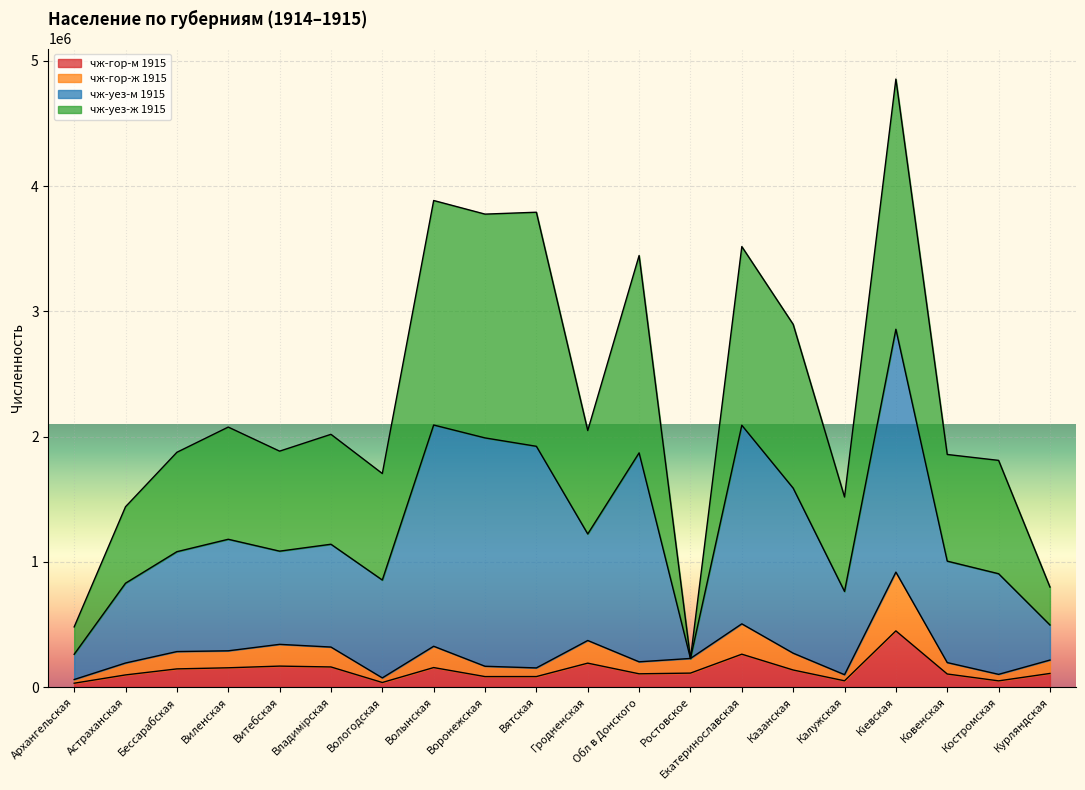

What is the total value across all series at Волынская?

3885325